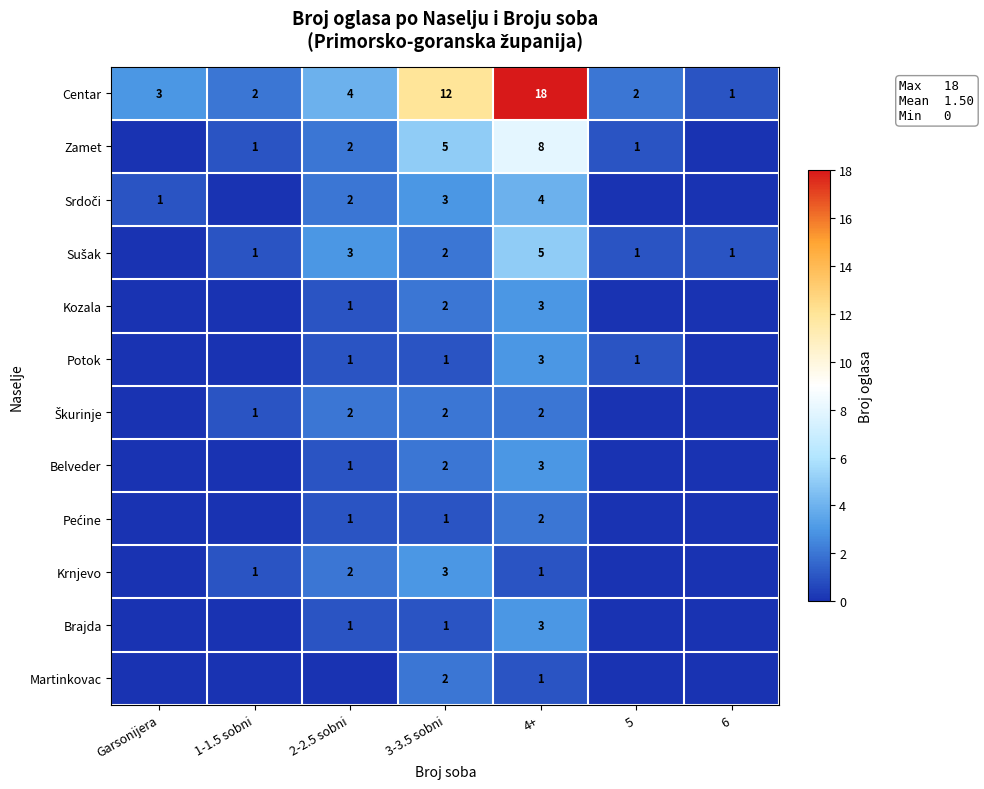

The Zamet series shows 1 at 2-2.5 sobni. True or false?

False